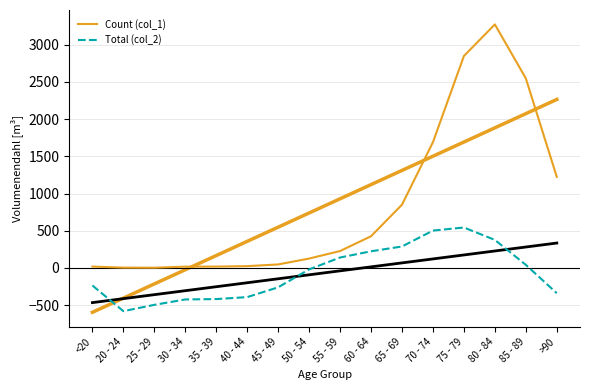

At how many categories does at least one series exceed 2789?

2